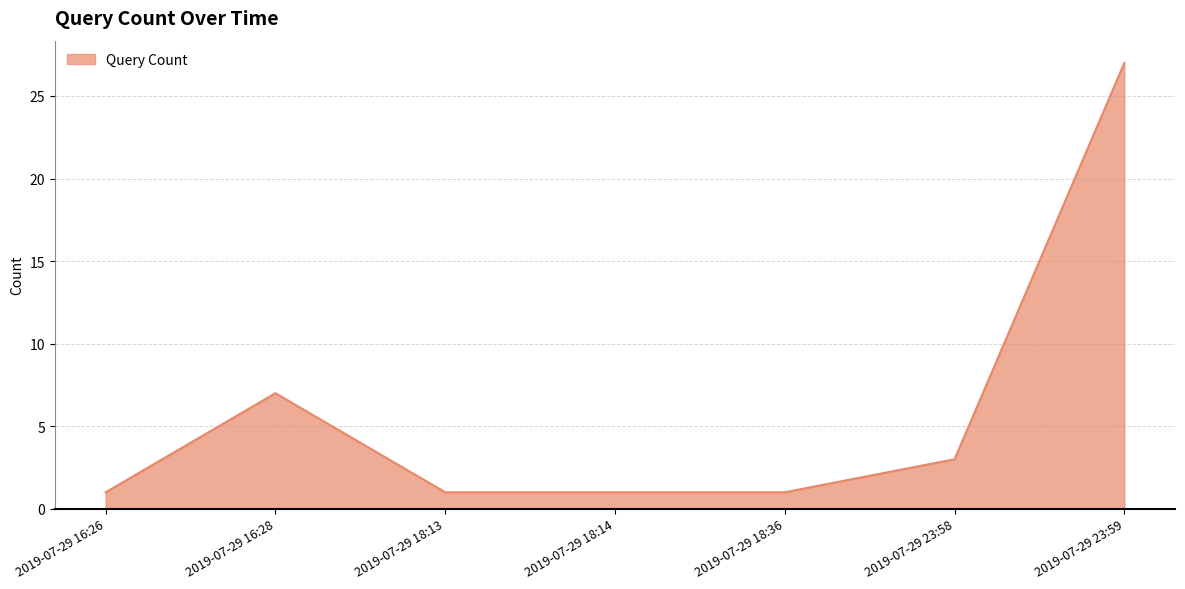

Between 2019-07-29 23:59 and 2019-07-29 23:58, which is larger?

2019-07-29 23:59